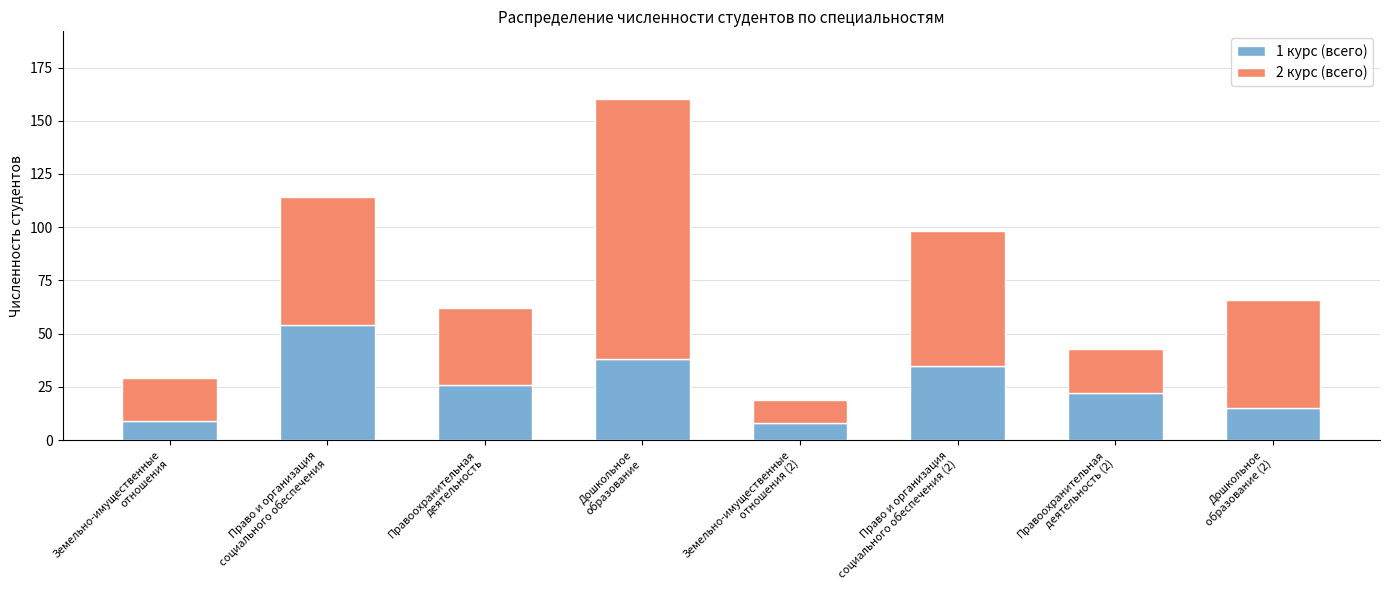

What is the difference between the maximum and minimum values in the 1 курс (всего) series?

46